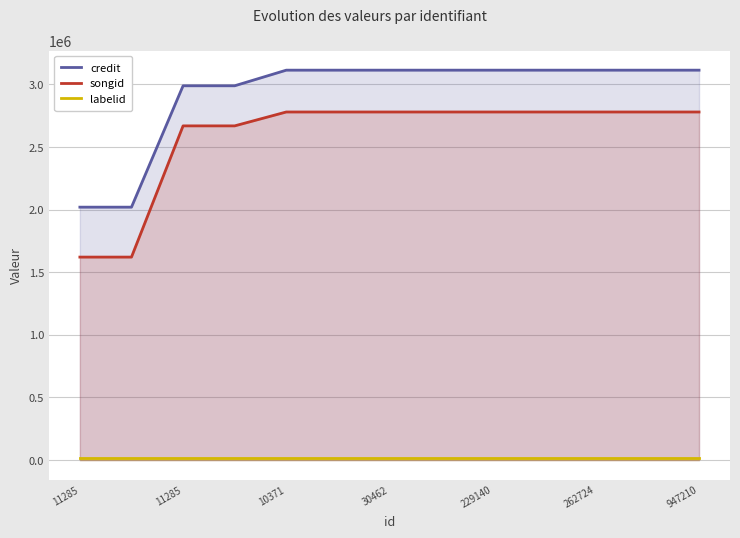

Reading right to left, extract all data points from this chart.

credit: 3113609	3113609	3113609	3113609	3113609	3113609	3113609	3113609	3113609	2988858	2988858	2019769	2019769
songid: 2779639	2779639	2779639	2779639	2779639	2779639	2779639	2779639	2779639	2668750	2668750	1621049	1621049
labelid: 20711	20711	20711	20711	20711	20711	20711	20711	20711	20711	20711	20711	20711